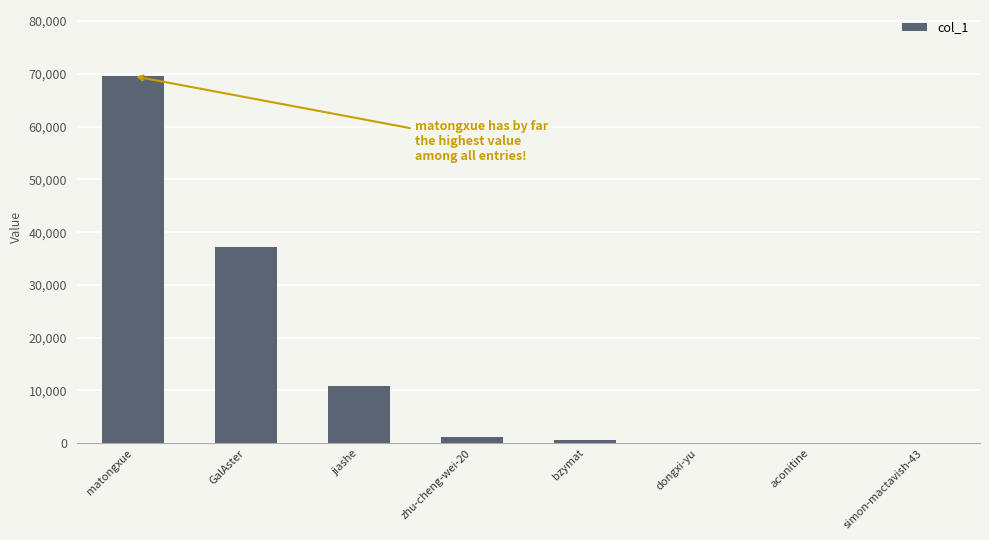

At which category does the chart reach its peak across all series?

matongxue